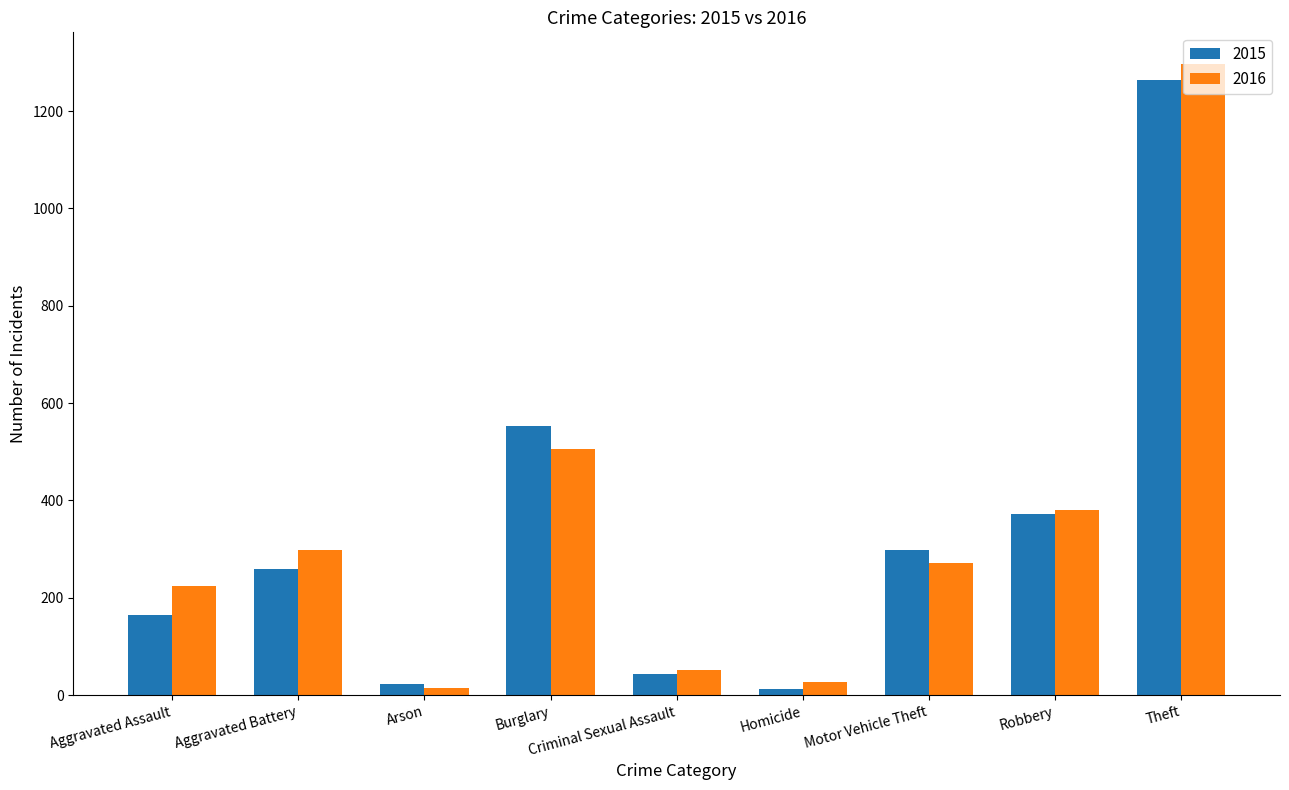

What is the spread (max minus min) of values at Homicide?

15